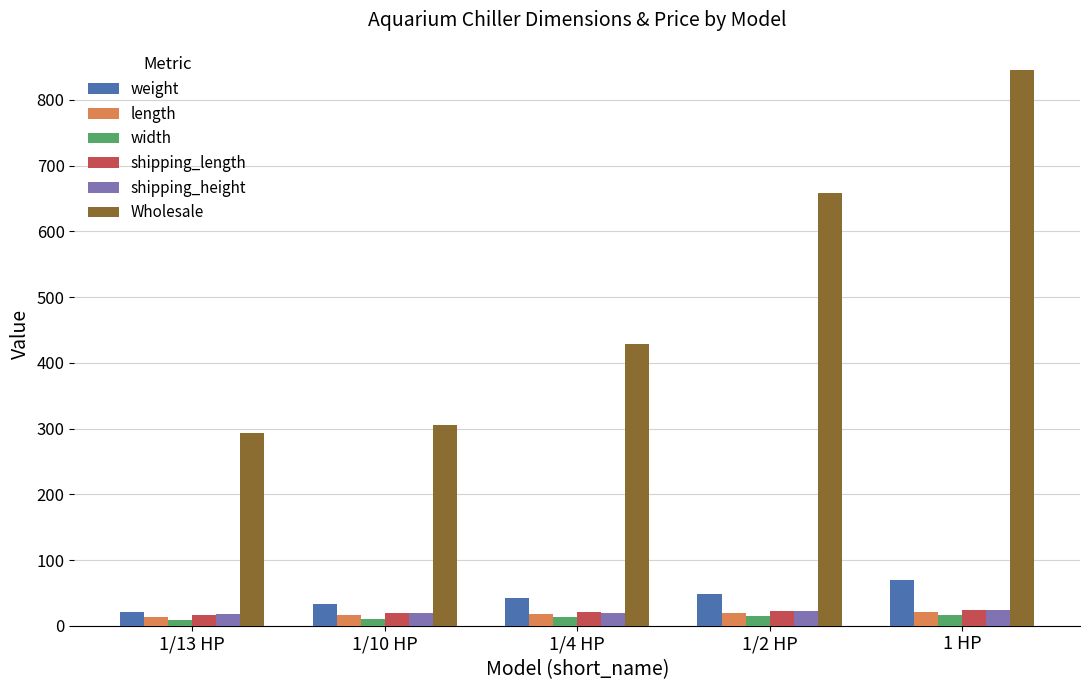

Which series has the largest range (max minus min)?

Wholesale